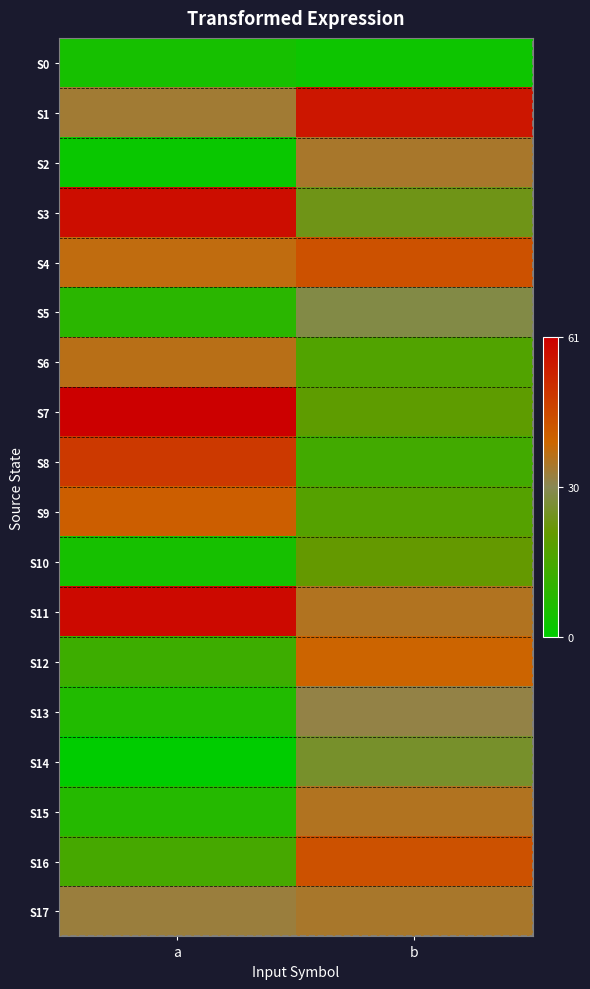

Reading left to right, what are all the values shown in this chart?

S0: a=-0.8	b=-0.9
S1: a=0.1	b=0.8
S2: a=-0.9	b=0.1
S3: a=0.9	b=-0.2
S4: a=0.2	b=0.4
S5: a=-0.7	b=-0.0
S6: a=0.2	b=-0.4
S7: a=1.0	b=-0.3
S8: a=0.6	b=-0.5
S9: a=0.3	b=-0.4
S10: a=-0.8	b=-0.3
S11: a=0.9	b=0.2
S12: a=-0.6	b=0.3
S13: a=-0.8	b=0.0
S14: a=-1.0	b=-0.1
S15: a=-0.7	b=0.2
S16: a=-0.5	b=0.4
S17: a=0.1	b=0.1